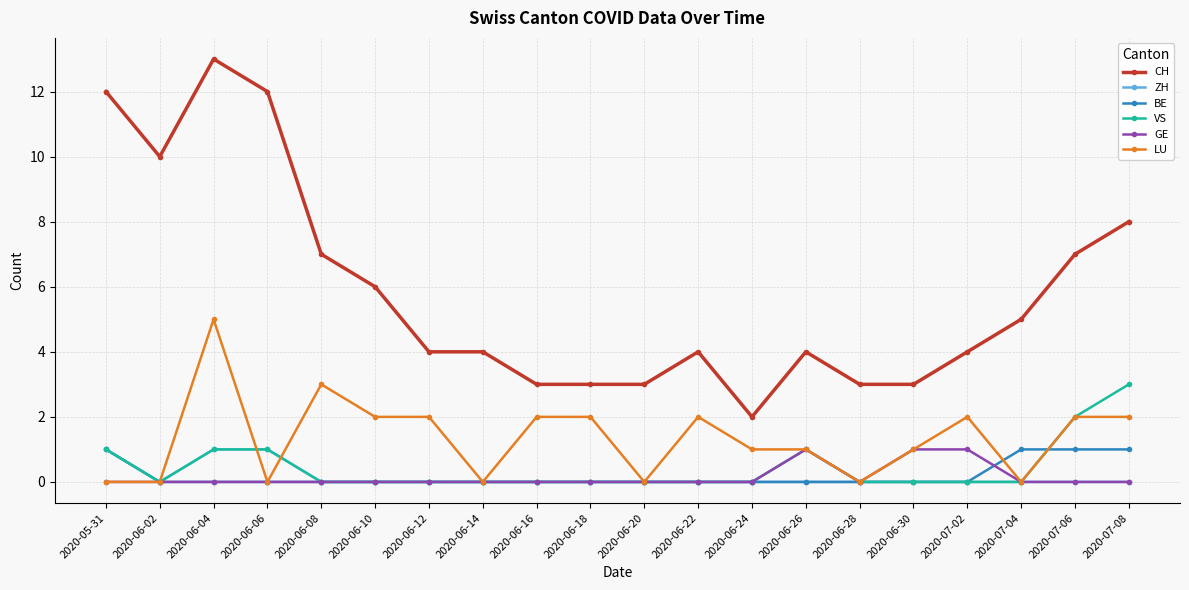

Which series has the widest spread of values?

CH